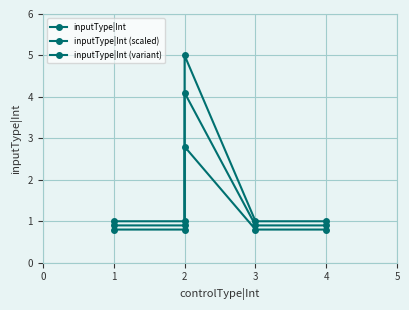

What is the value of the inputType|Int (scaled) point at the 5th from the left?

0.8